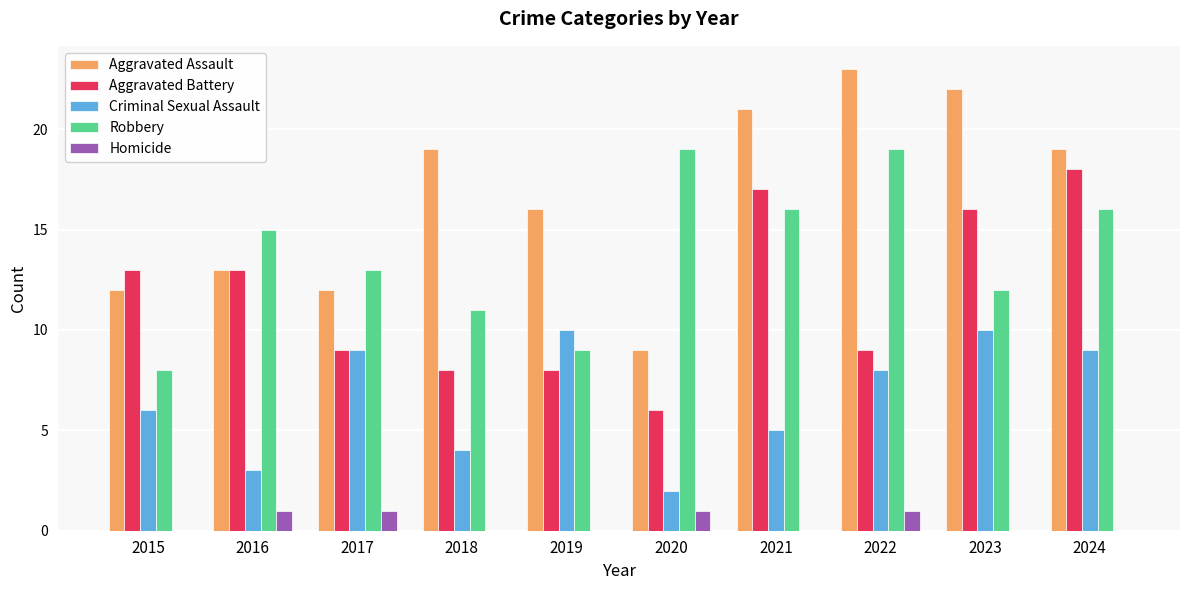

Are the bars grouped side by side (vs. stacked)?

Yes